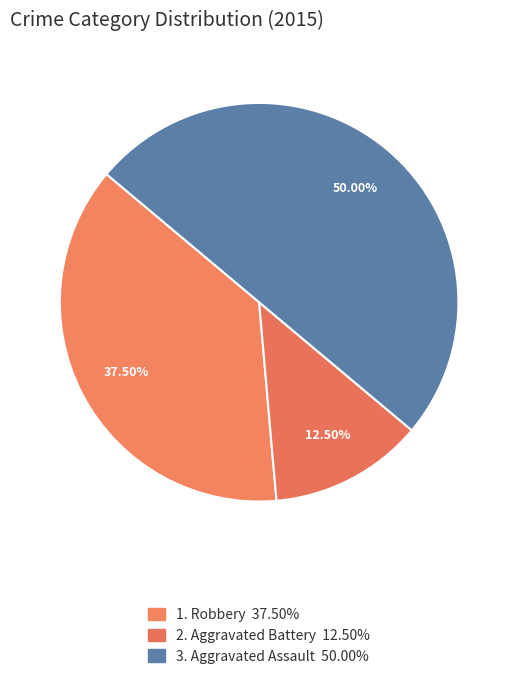

What is the smallest slice in the pie chart?

Aggravated Battery